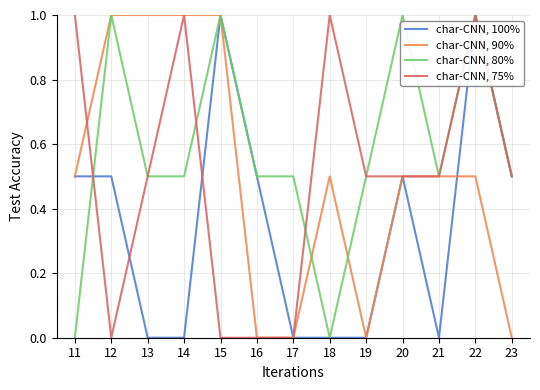

The value of char-CNN, 75% at 20 is 0.5. True or false?

True